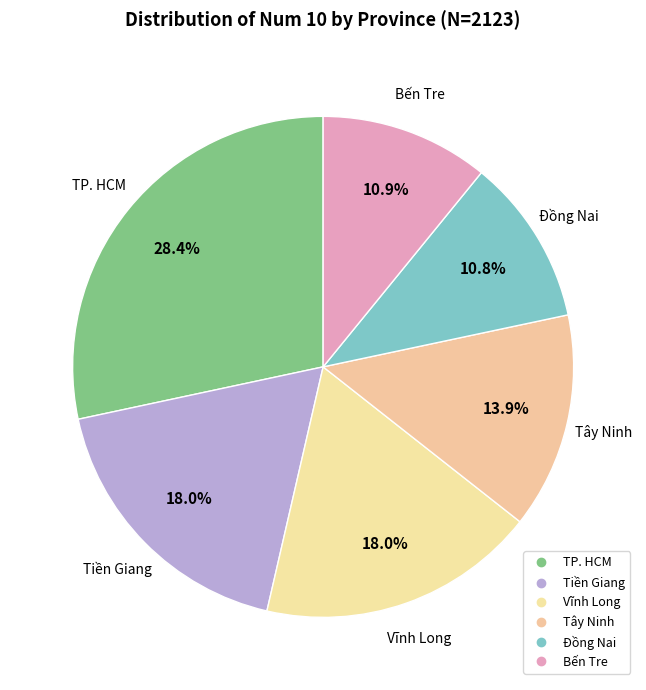

Is it true that TP. HCM is 1% of the pie?

False